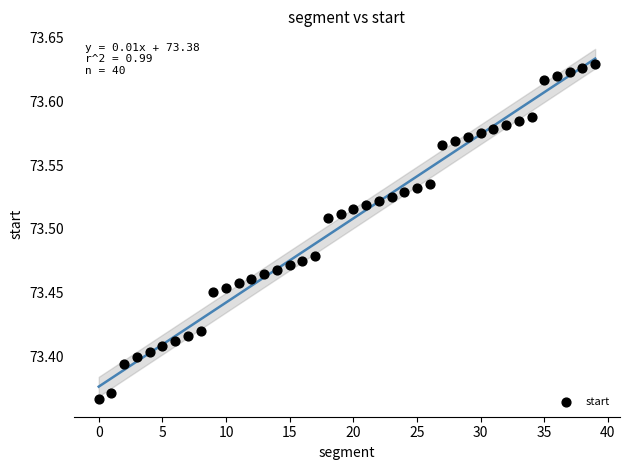

Count the number of points in this scatter plot.

40